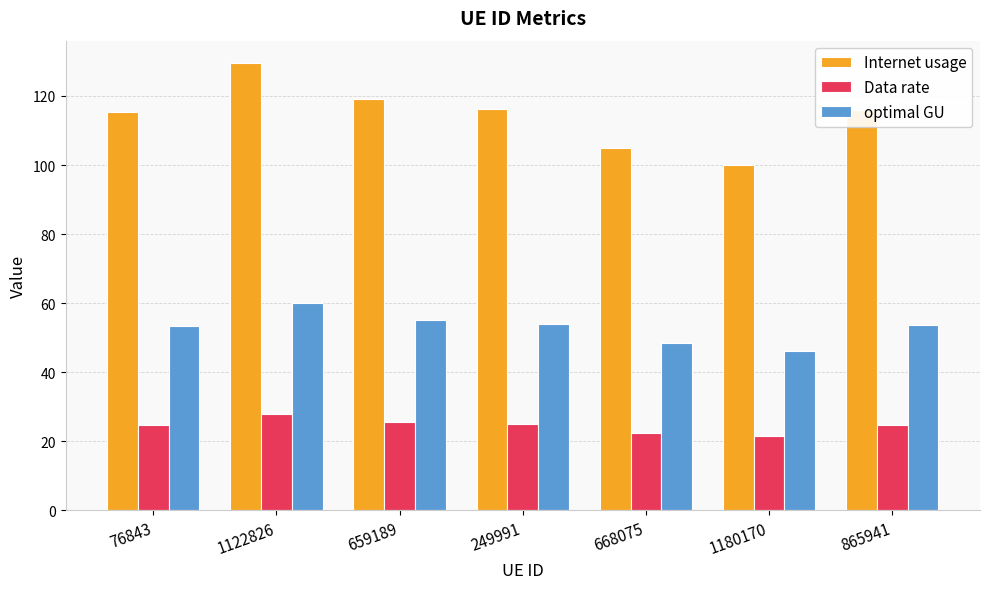

What is the label of the 6th bar from the right?

1122826